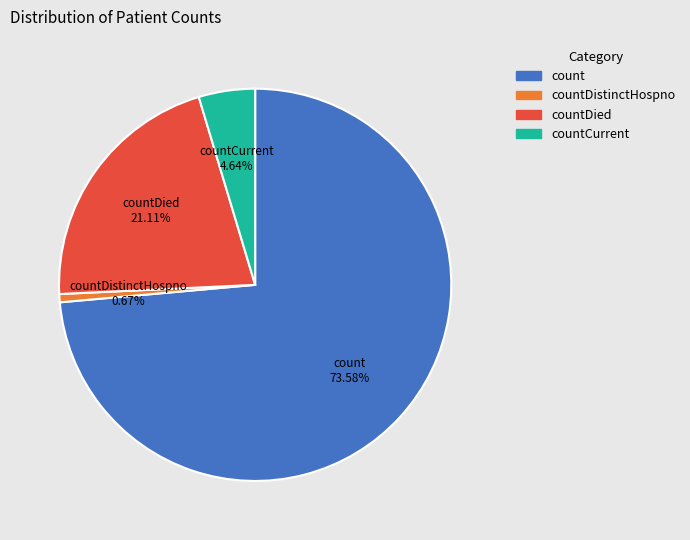

Is countCurrent the majority of the pie?

No